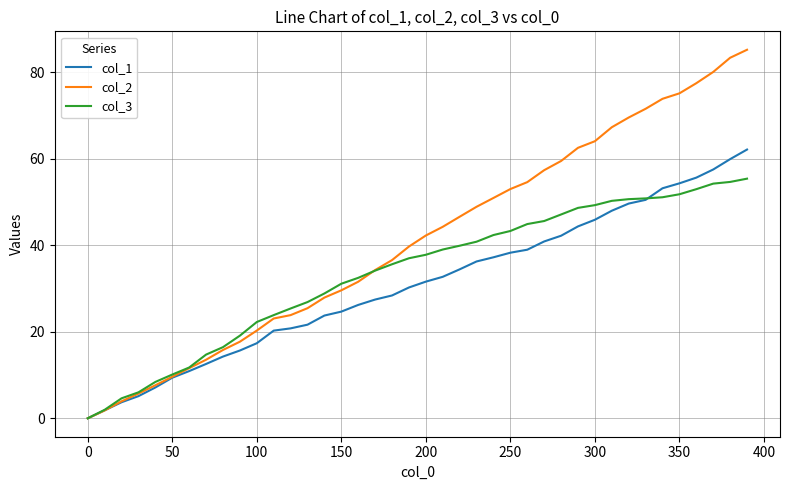

True or false: col_3 and col_2 intersect in this chart.

True